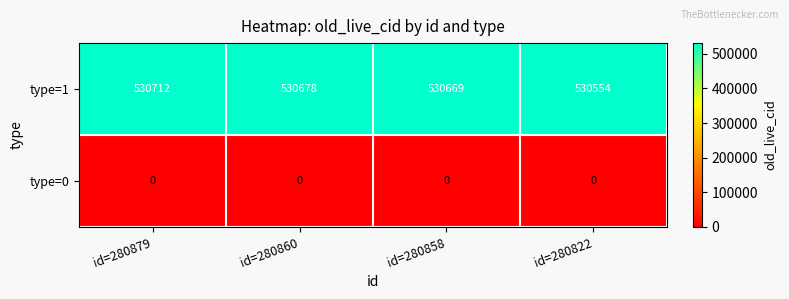

What is the greatest value displayed?

530712